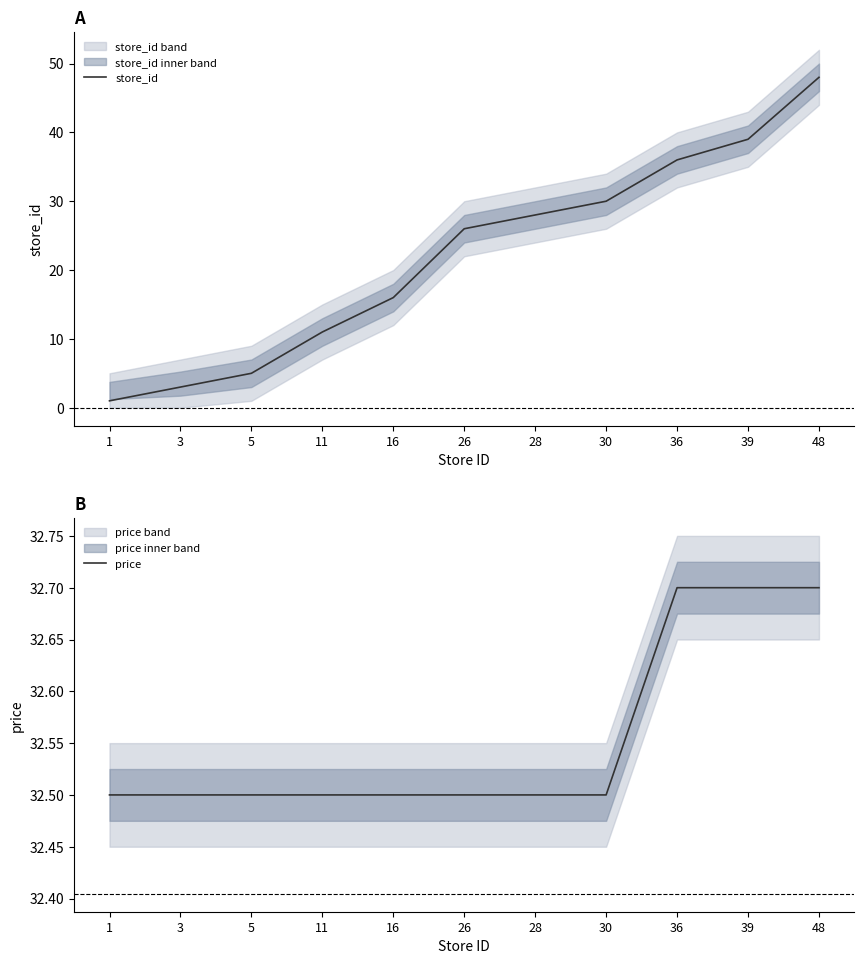

What is the minimum value shown in the chart?

1.0